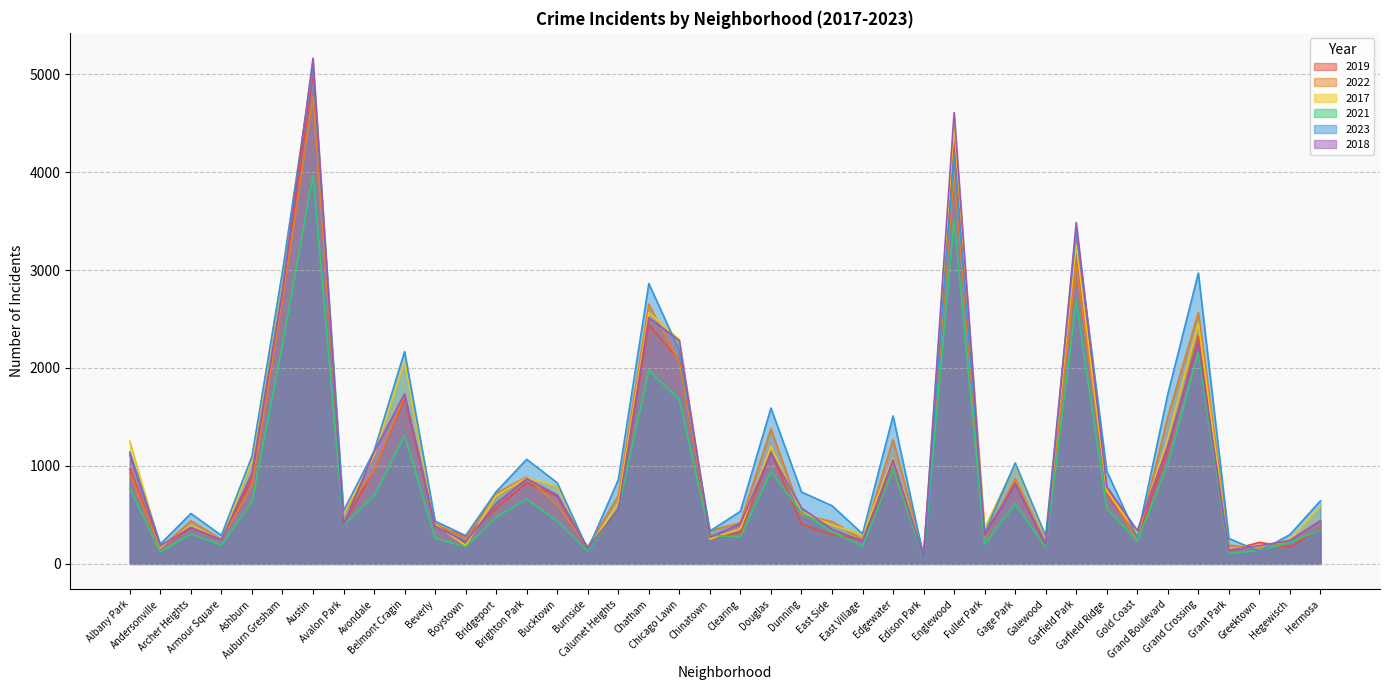

At how many categories does at least one series exceed 4194?

2